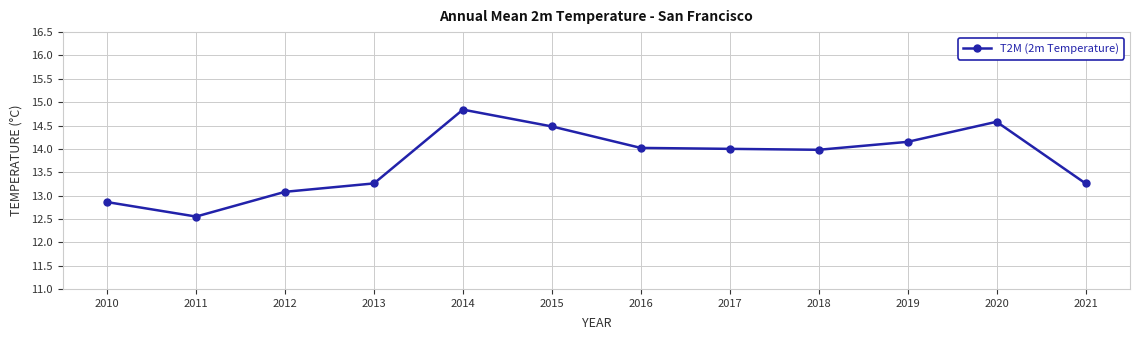

True or false: there are more than 0 points higher than both neighbors.

True